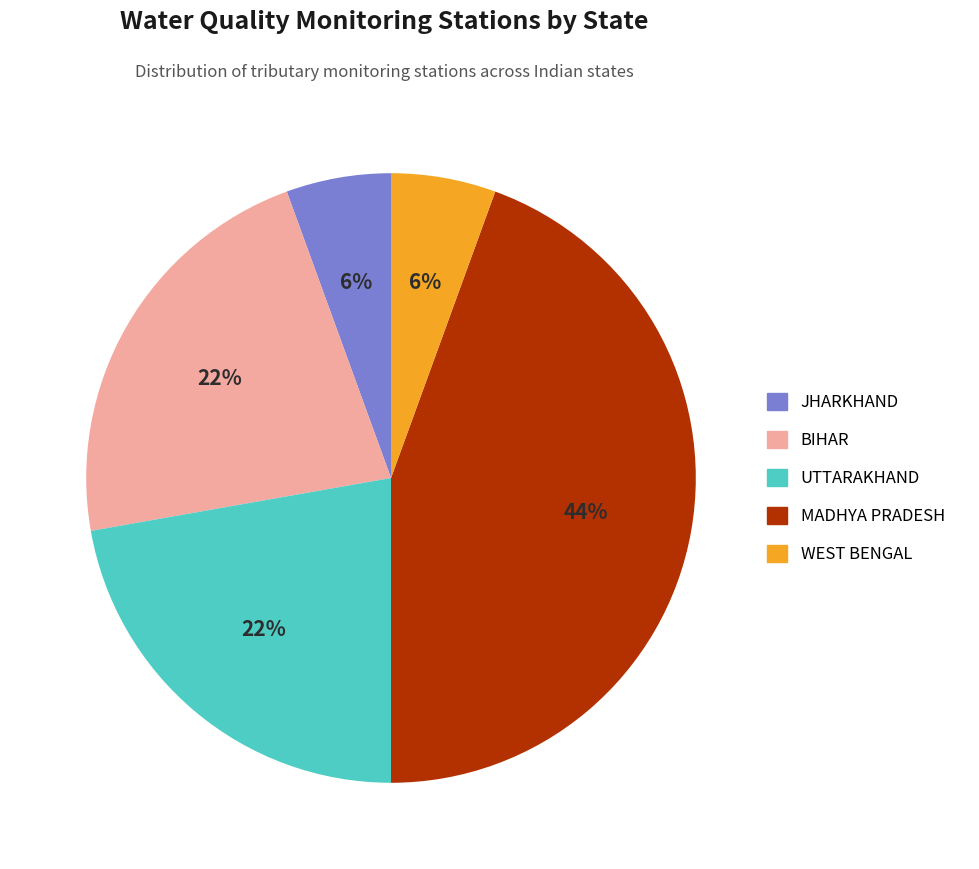

To the nearest percent, what portion does BIHAR represent?

22%